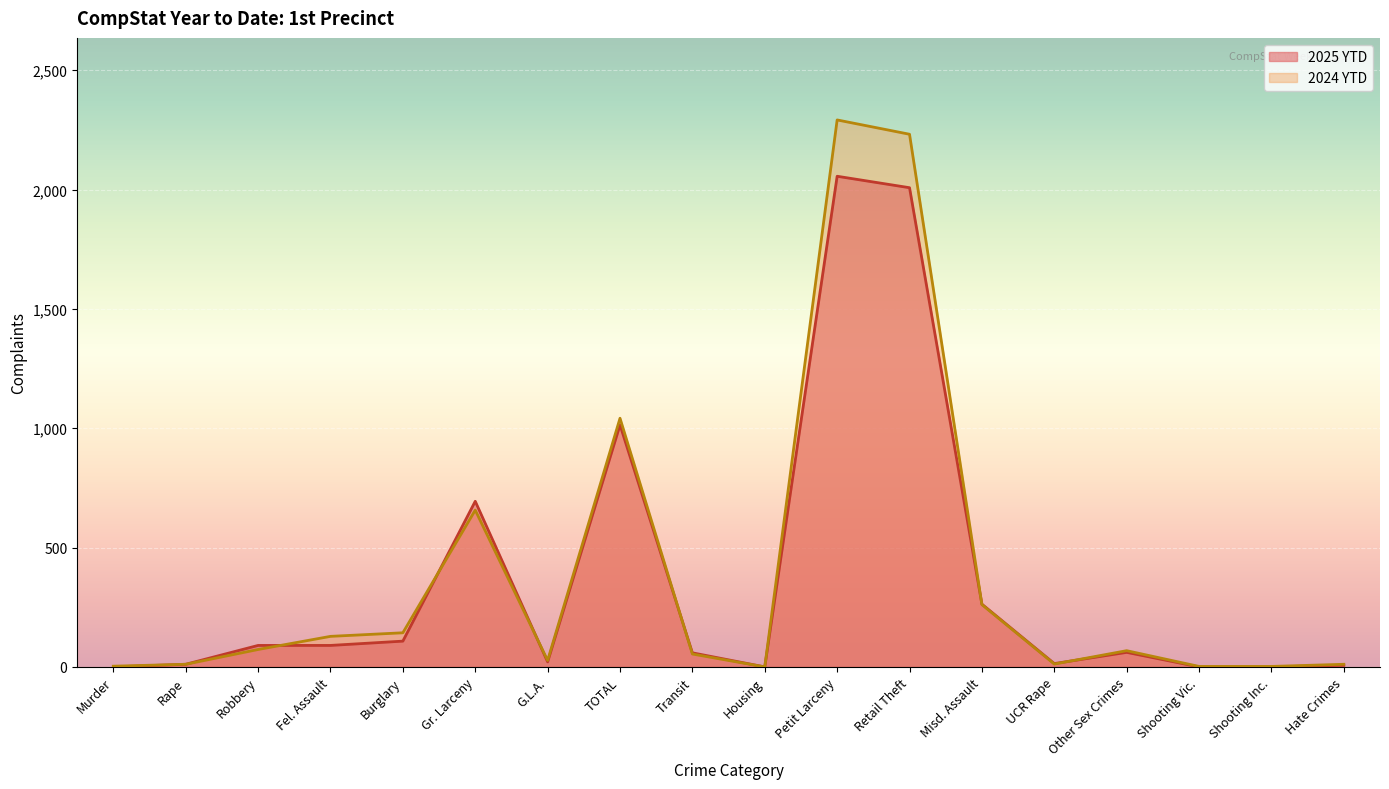

The value of 2024 YTD at Robbery is 73. True or false?

True